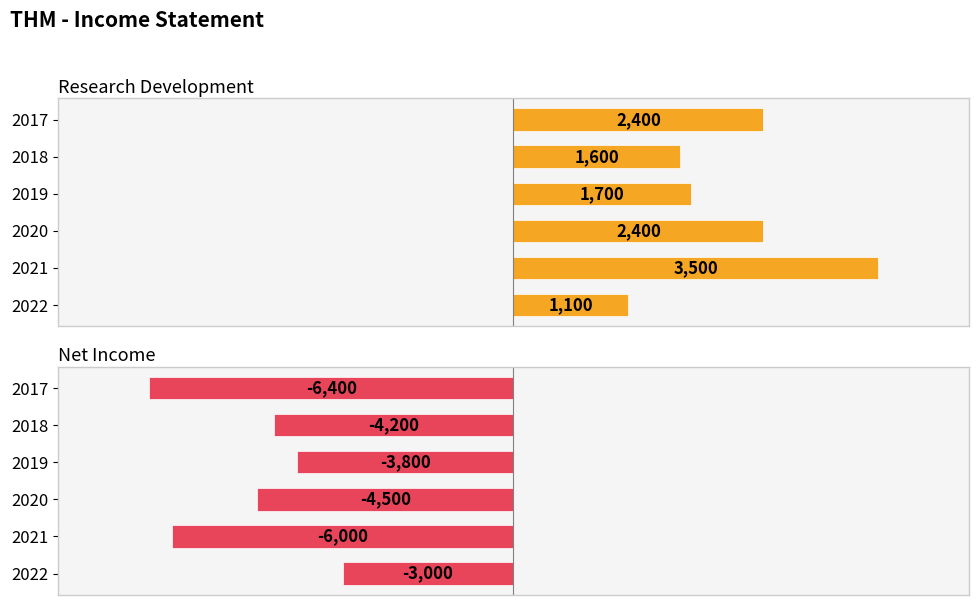

What is the average value of the Research Development series?

2117